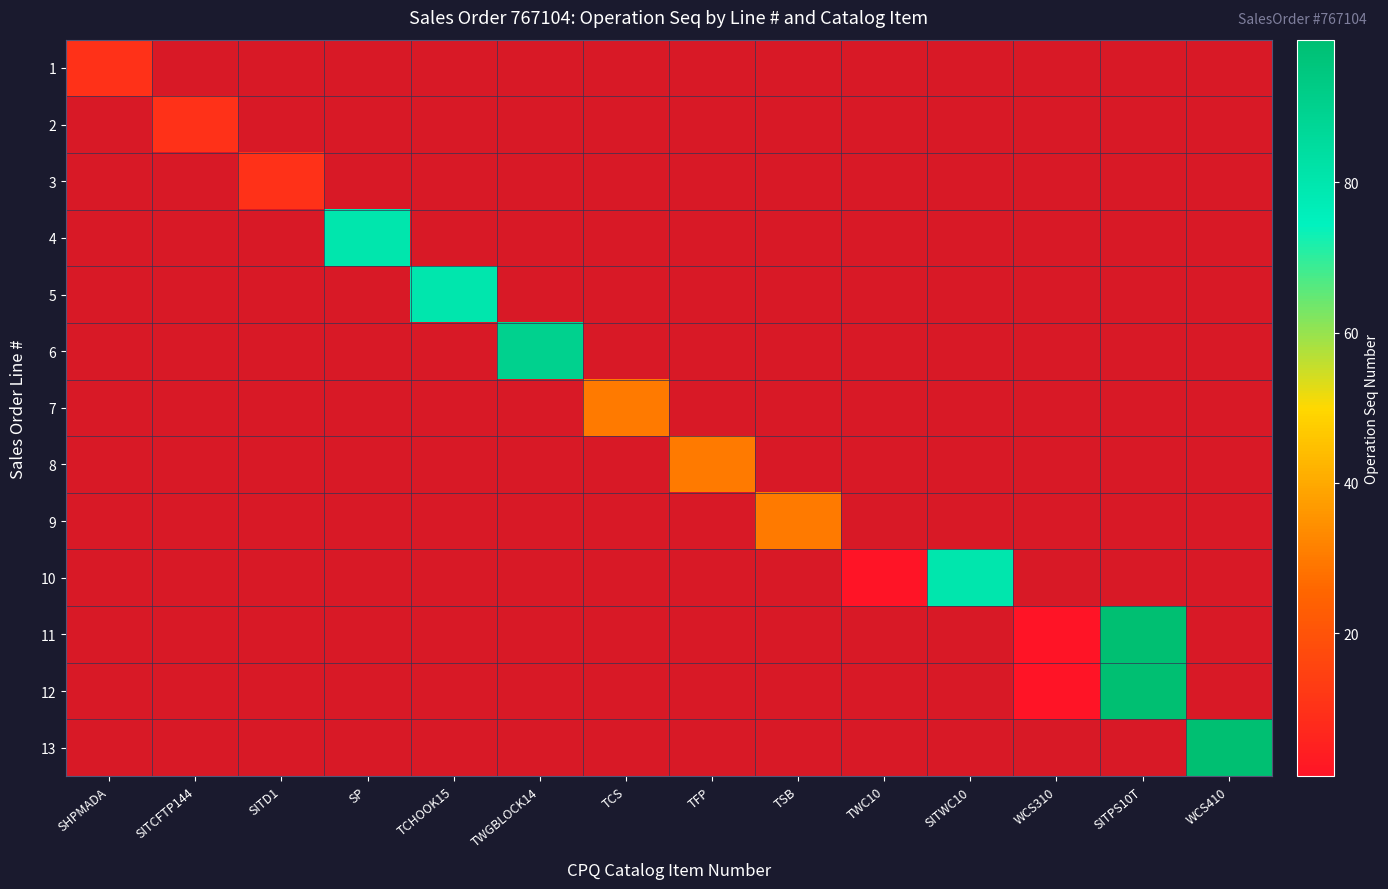

What is the minimum value shown in the chart?

1.0